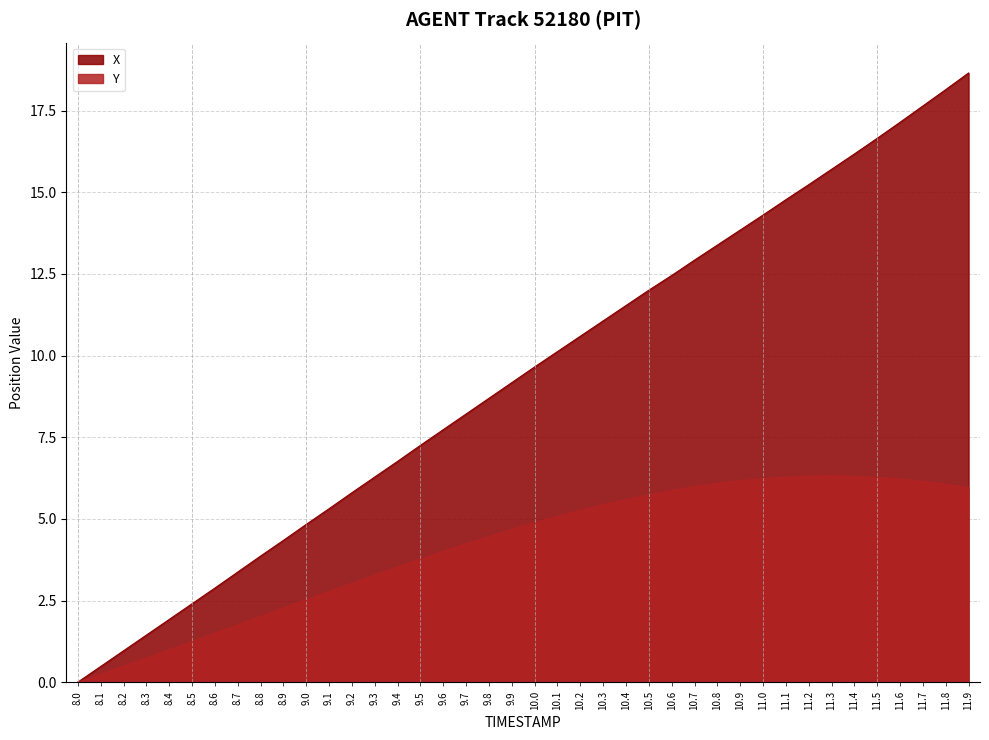

What is the label of the 3rd point from the left?

8.2